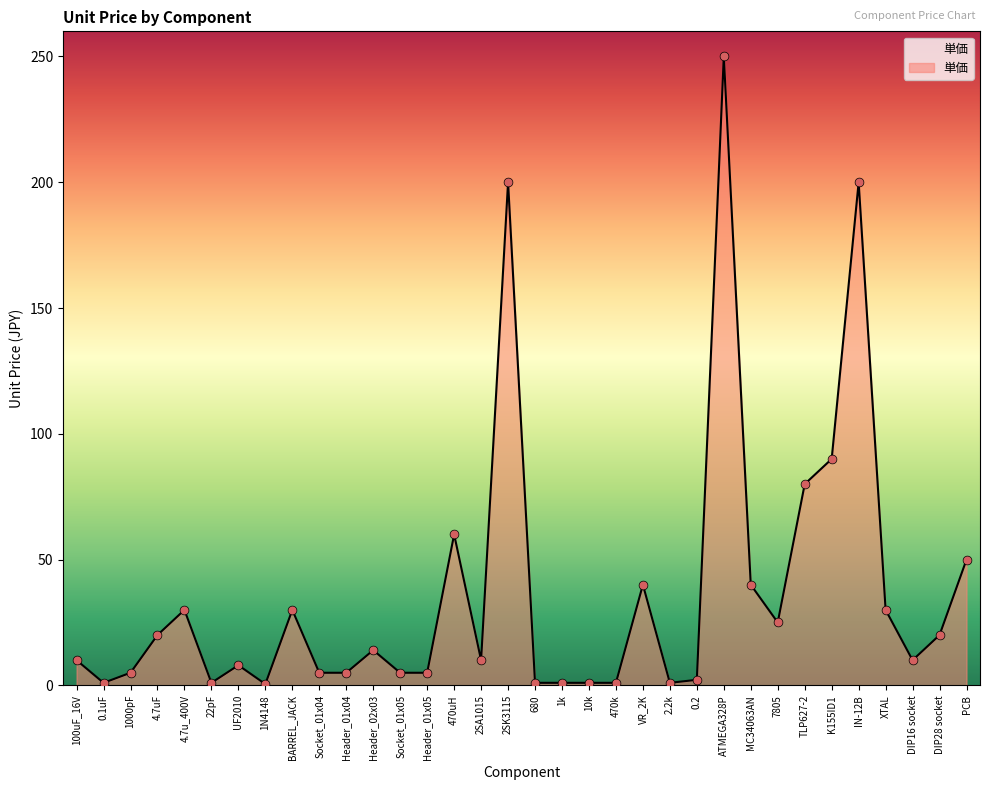

What is the change in value from UF2010 to PCB?

+42.0